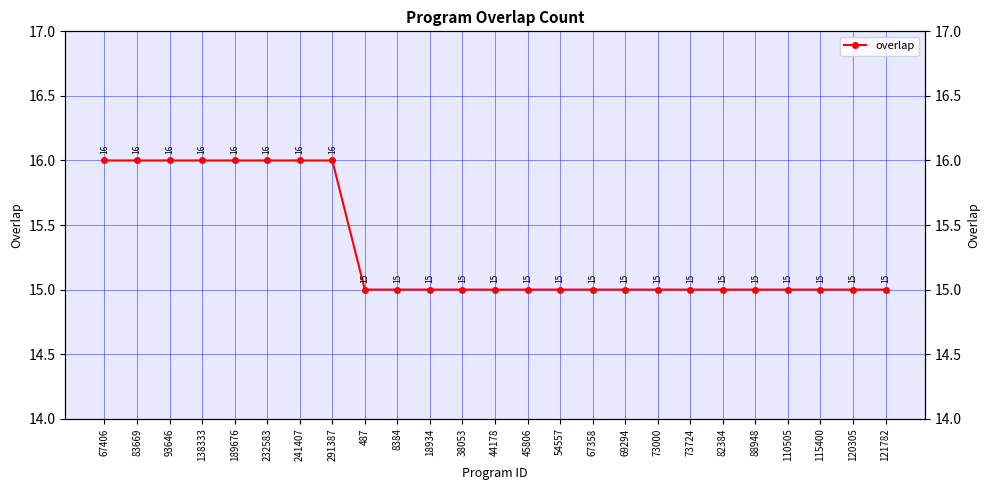

How many series are shown in this chart?

1